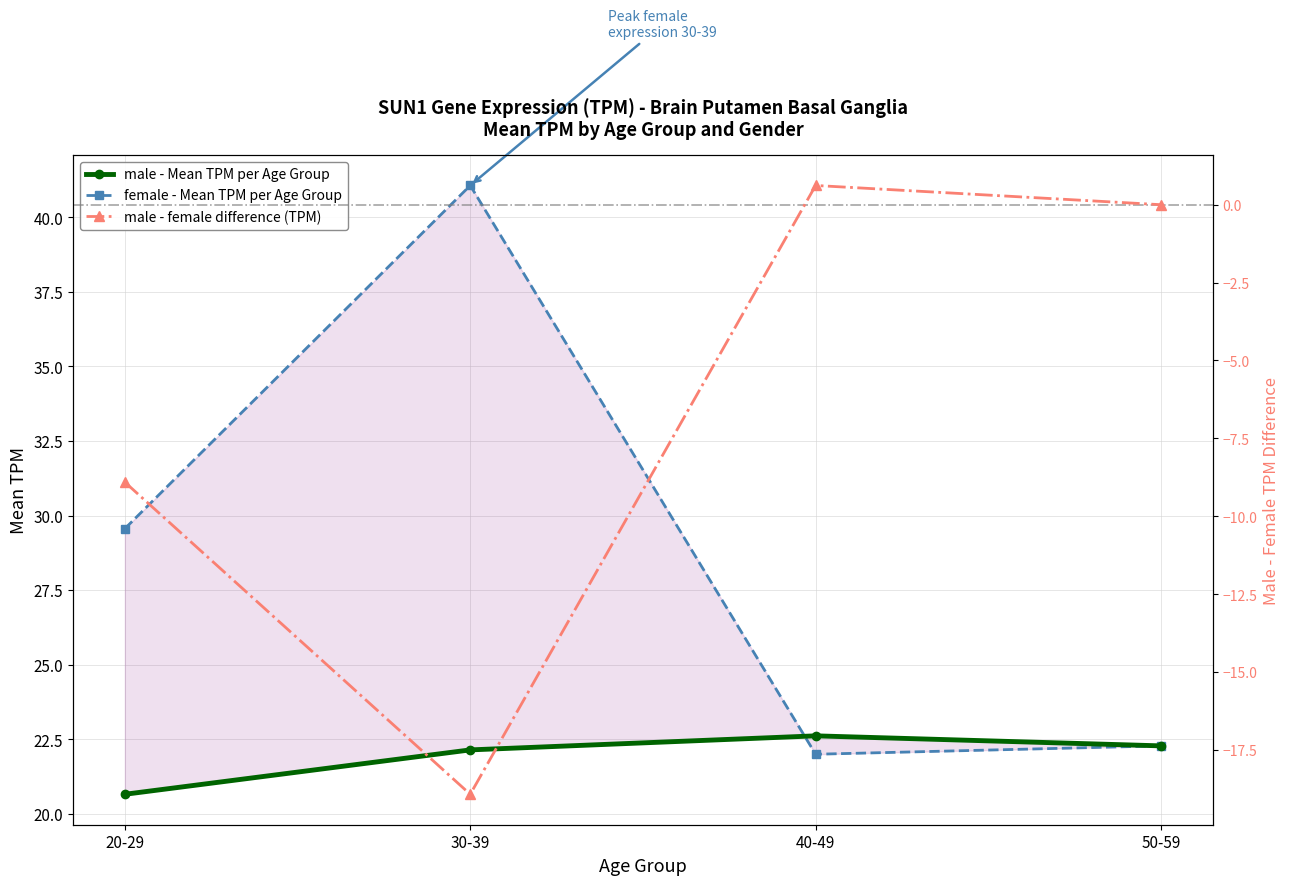

What is the approximate value of male - Mean TPM per Age Group at 20-29?

20.7